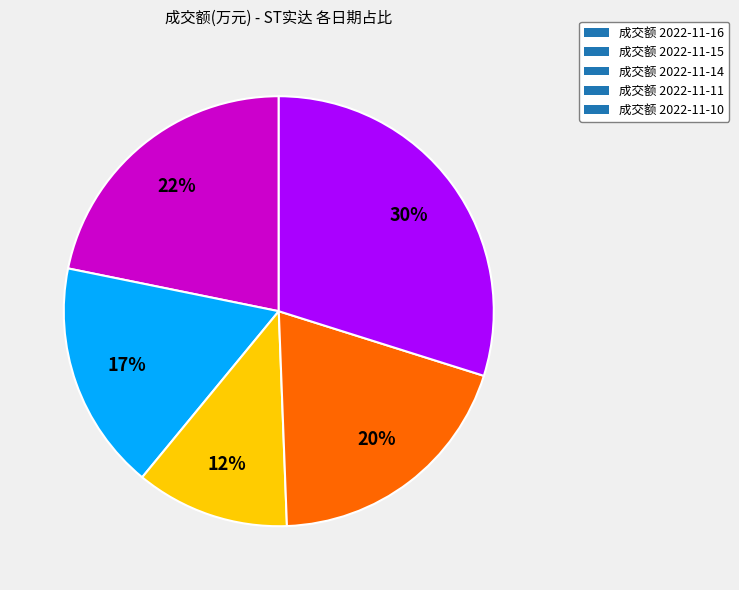

Combined, do 成交额 2022-11-11 and 成交额 2022-11-15 account for over 50%?

No